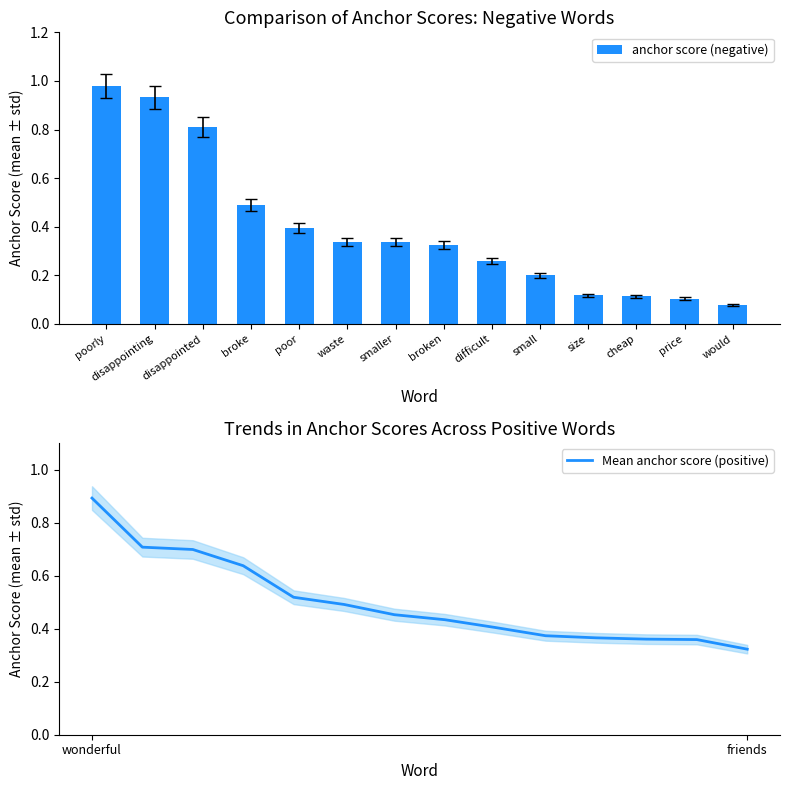

Does the chart contain stacked bars?

No